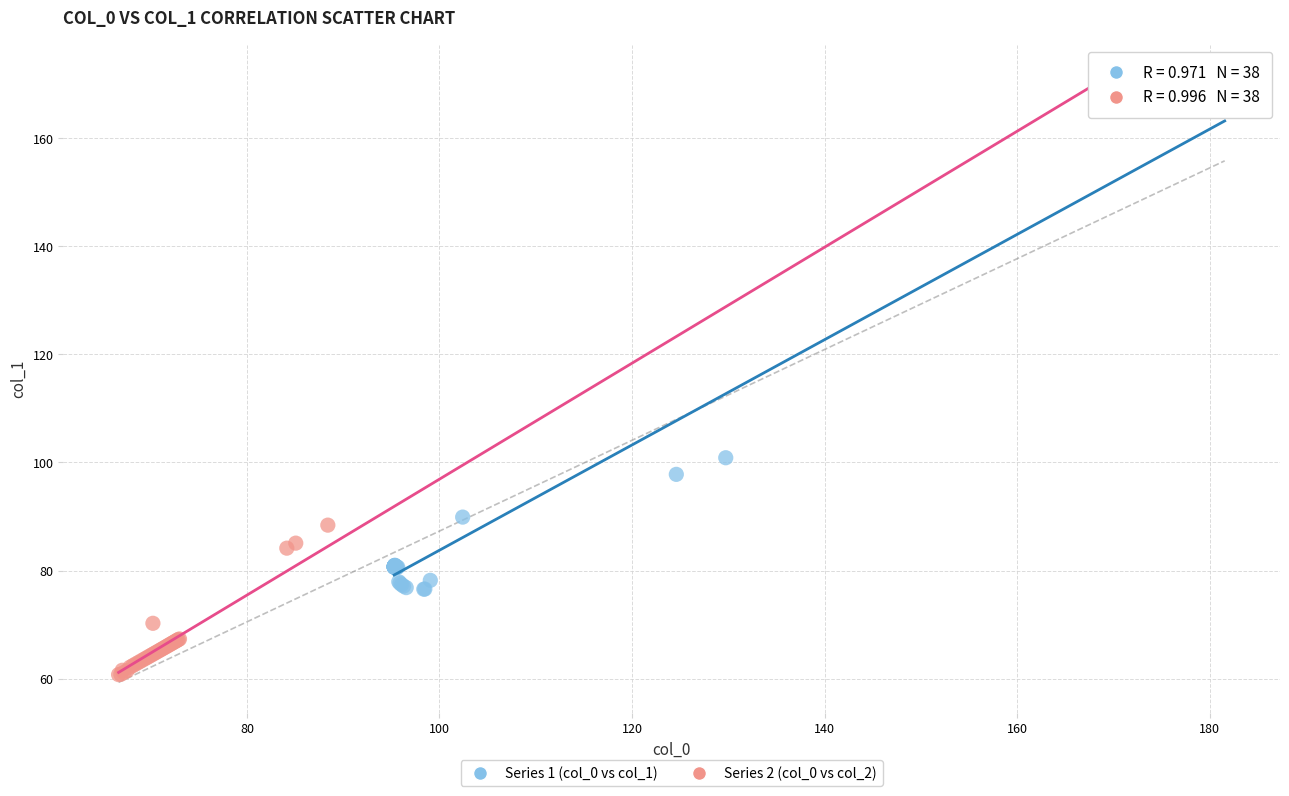

Which series reaches the minimum Y coordinate?

Series 2 (col_0 vs col_2)